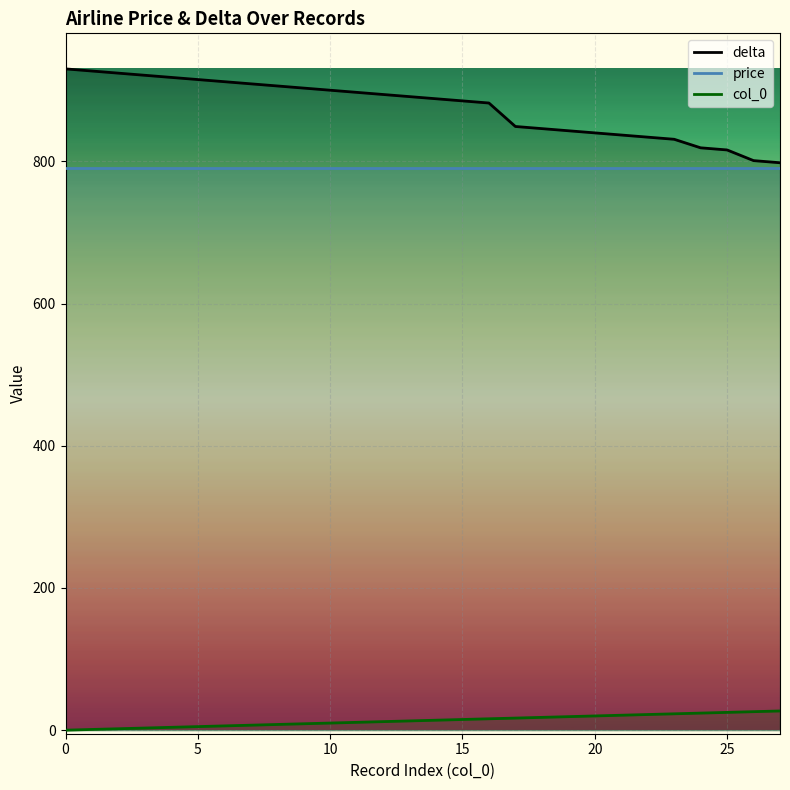

Which series has the largest total across all categories?

delta